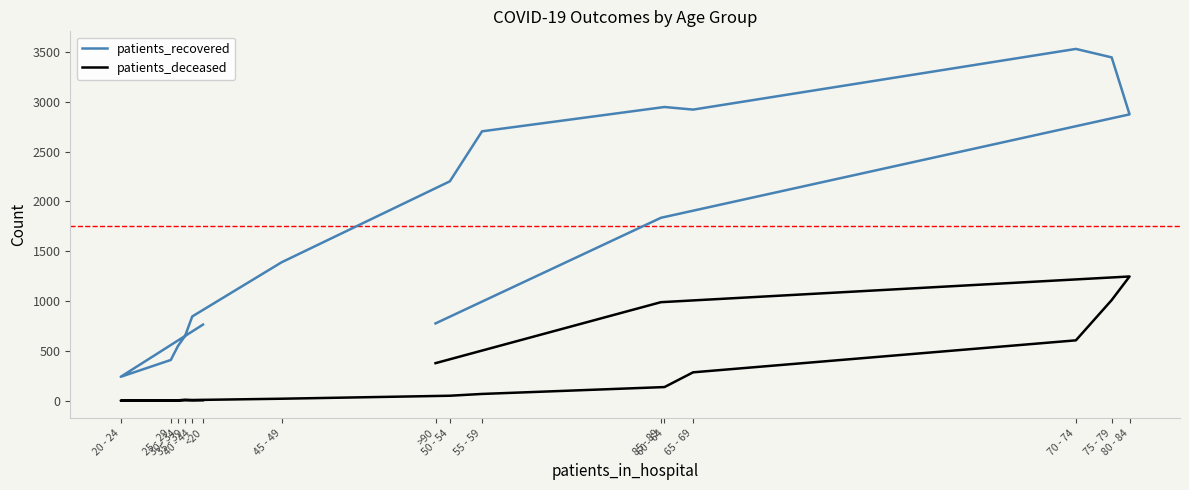

What is the difference between the highest and lowest values at 80 - 84?

1627